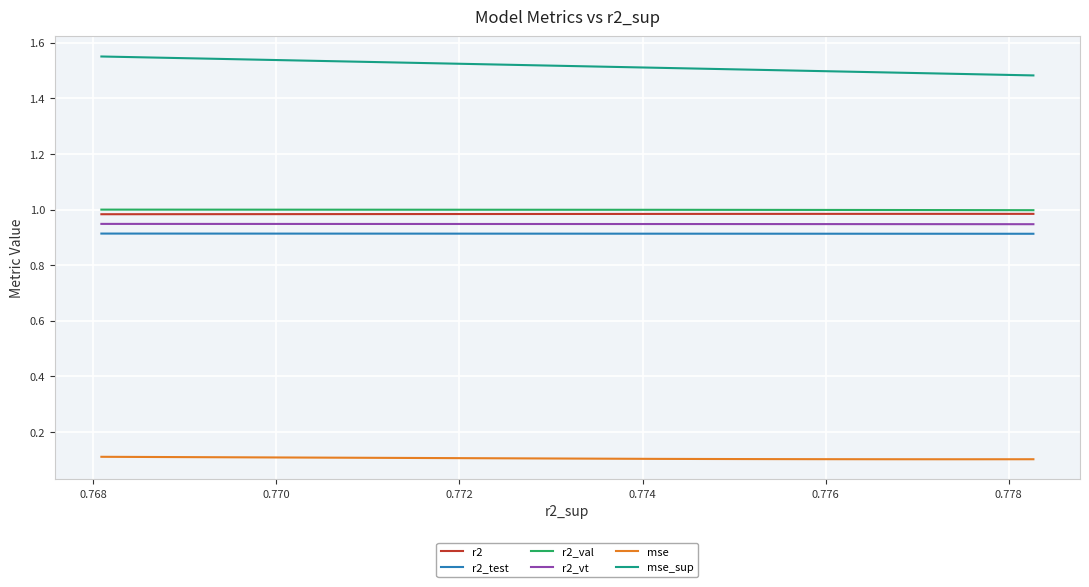

What value does the r2 series have at 0.776?

1.0